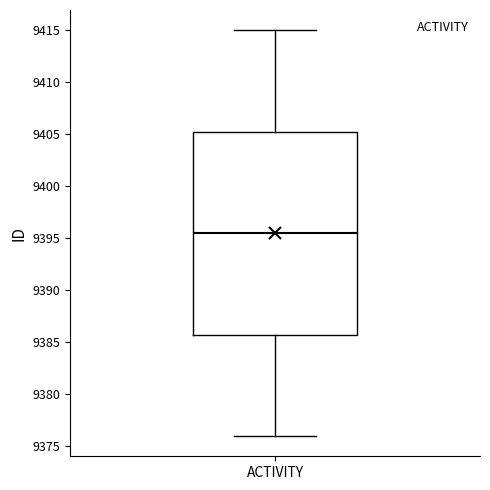

Read this box plot against the y-axis: the position of the median line, the range covered by the box, and the ends of both whiskers. The values are not printed on the chart, so give them approximately, as read against the axis.

median 9395.5, box 9386.0 to 9405.5, whiskers 9376.0 to 9415.0